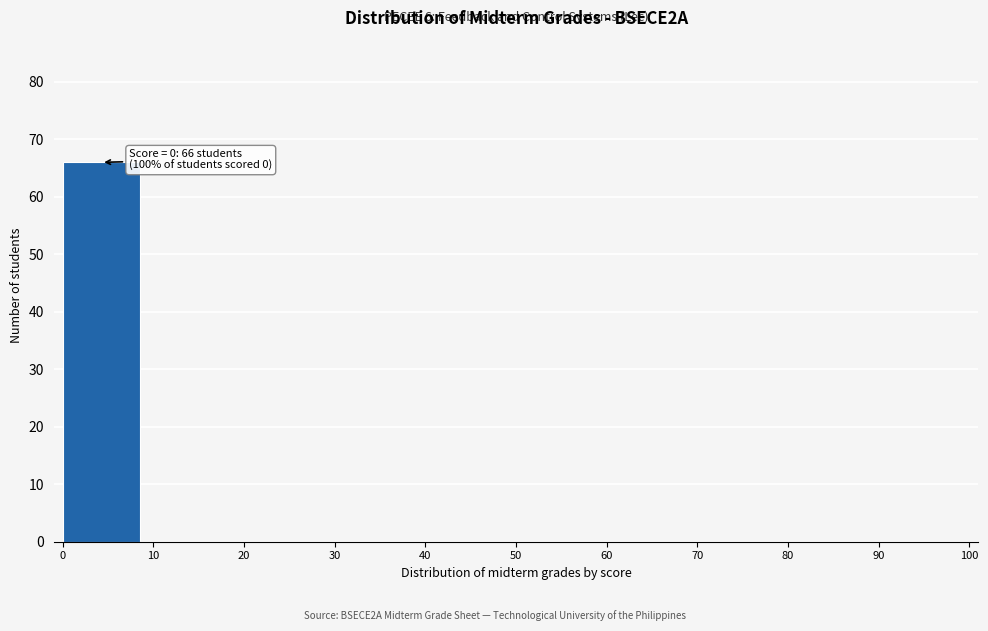

Over which range of the x-axis is the bar tallest?

0 to 10